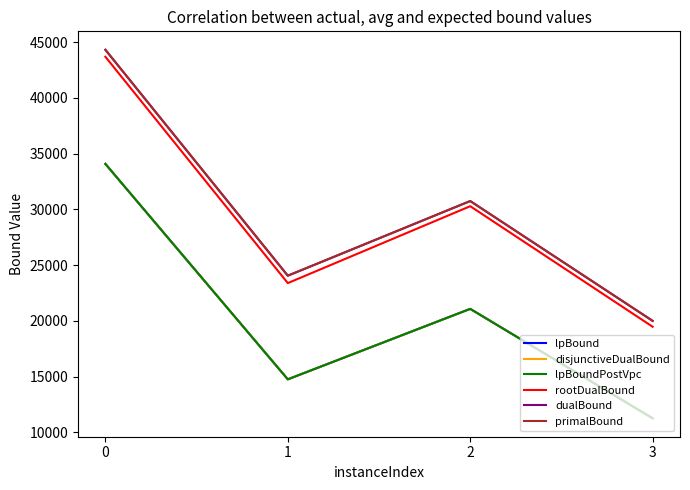

Is this an area chart (filled region under the line)?

No